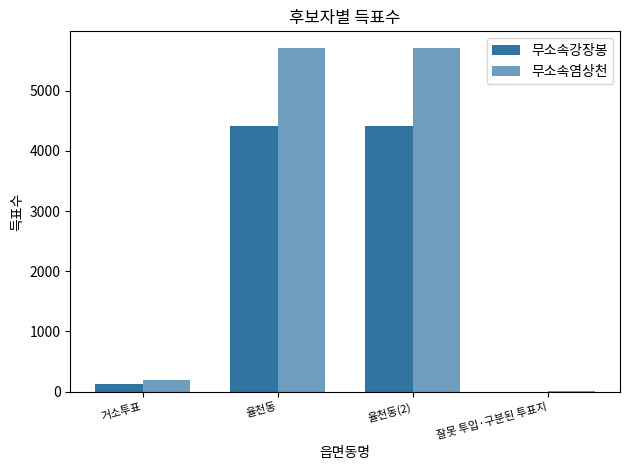

Count the number of data series in this chart.

2